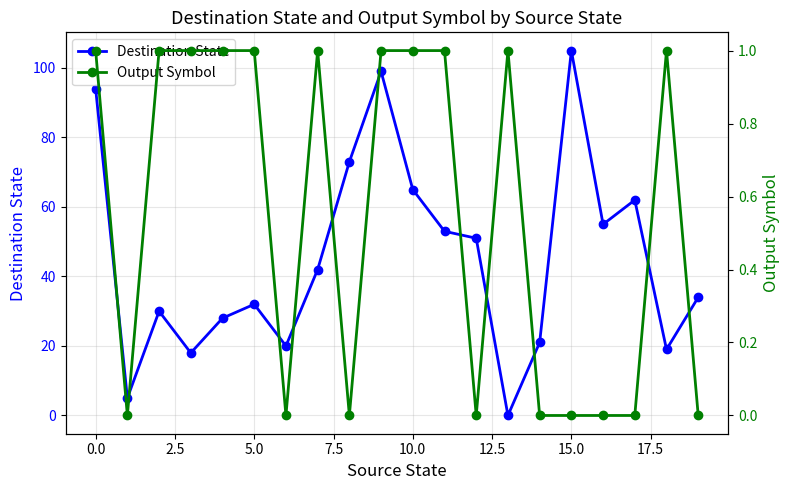

Which series has the largest range (max minus min)?

Destination State